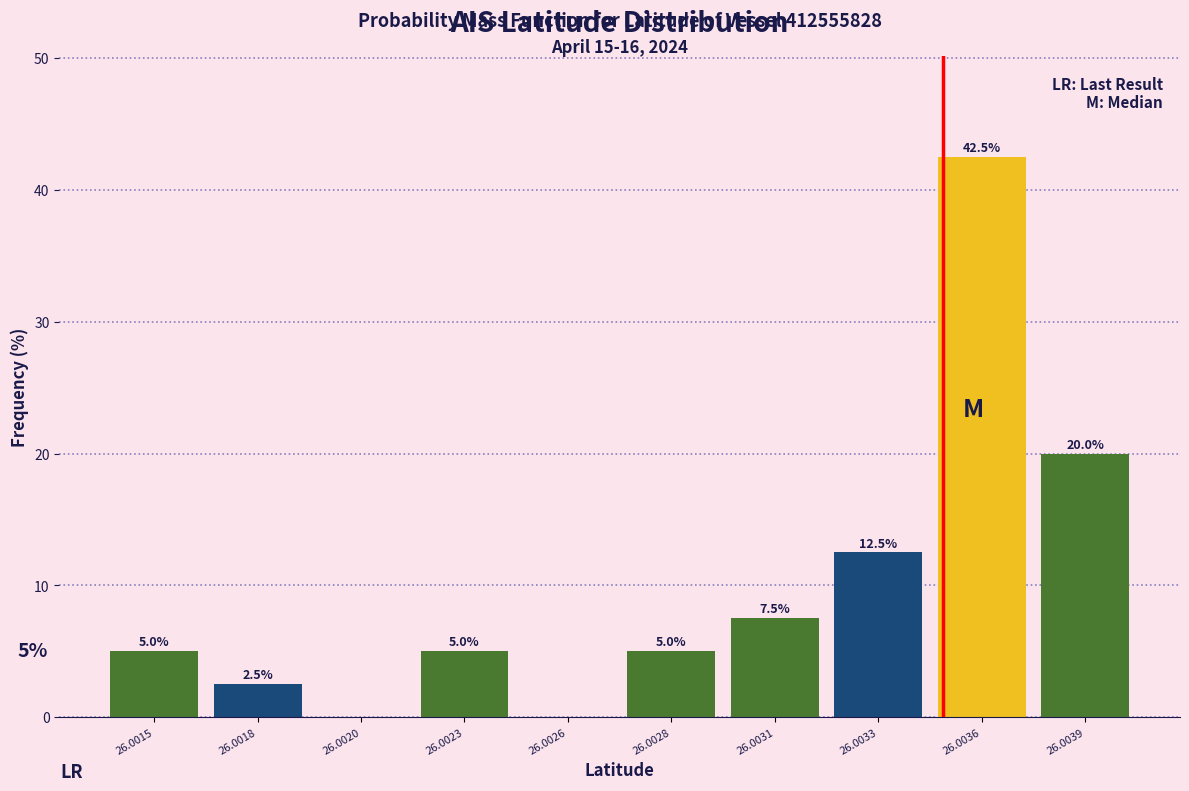

Reading right to left, transcribe all the data shown in this chart.

26.0039=20.0	26.0036=42.5	26.0033=12.5	26.0031=7.5	26.0028=5.0	26.0026=0.0	26.0023=5.0	26.0020=0.0	26.0018=2.5	26.0015=5.0